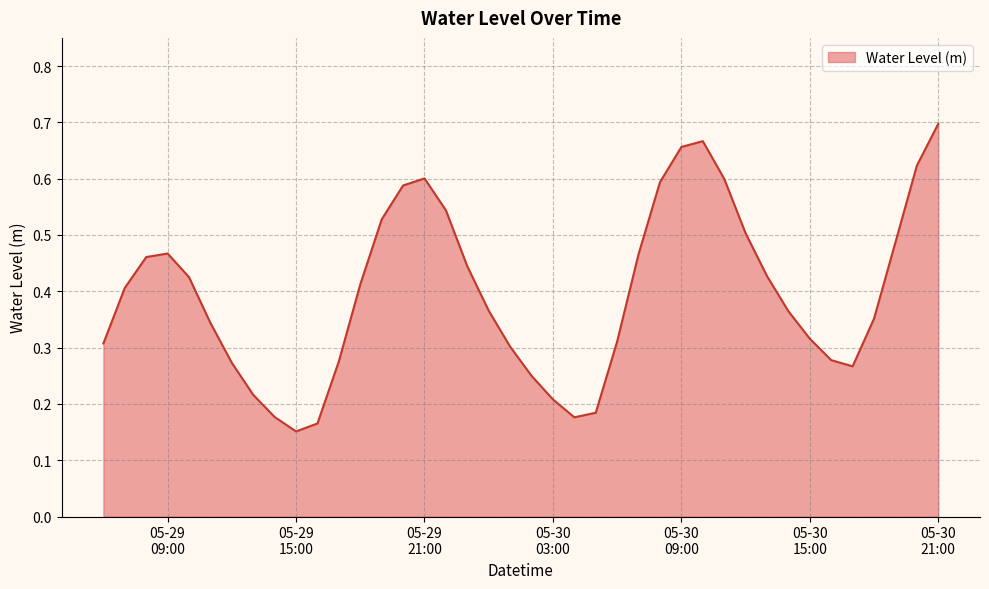

How many lines are shown in the chart?

1